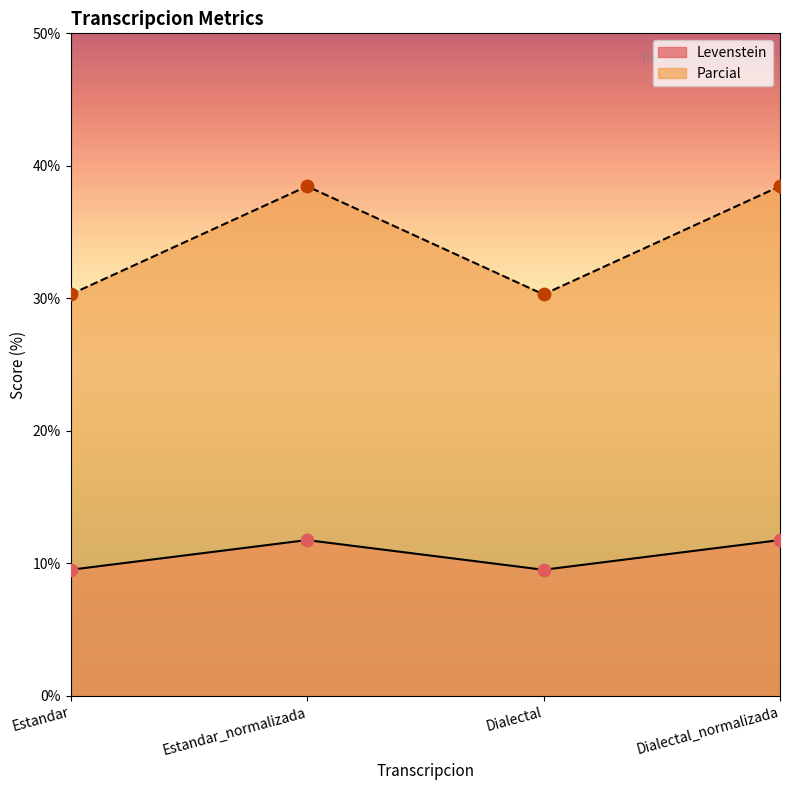

Which series contains the lowest Y value?

Levenstein